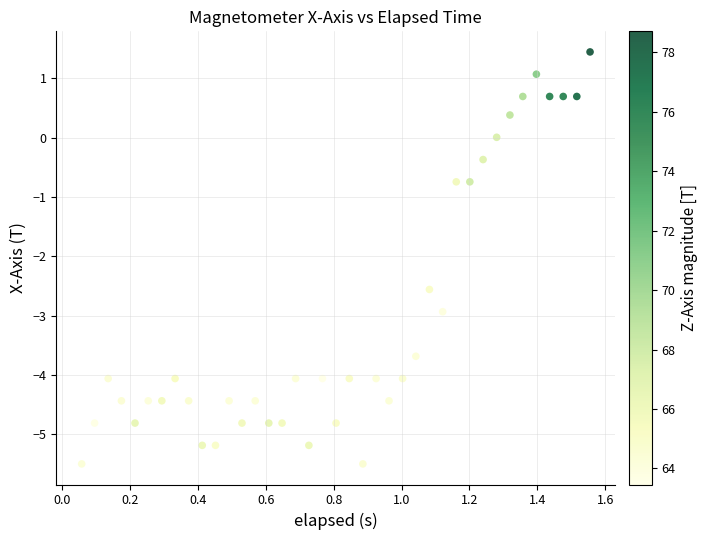

What Y value in the scatter plot is closest to -2?

-2.6